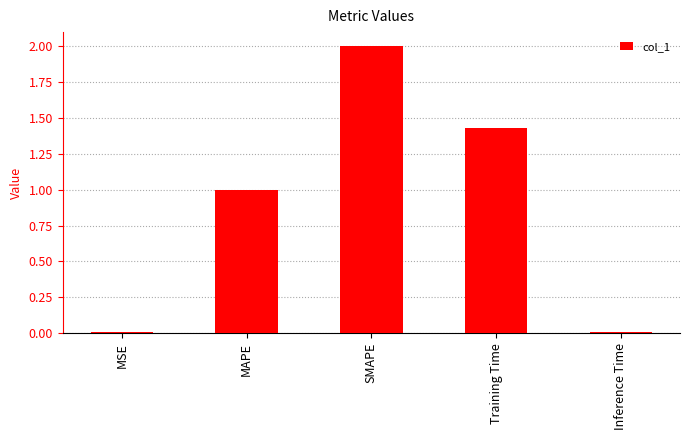

Which category has the highest value across all series?

SMAPE